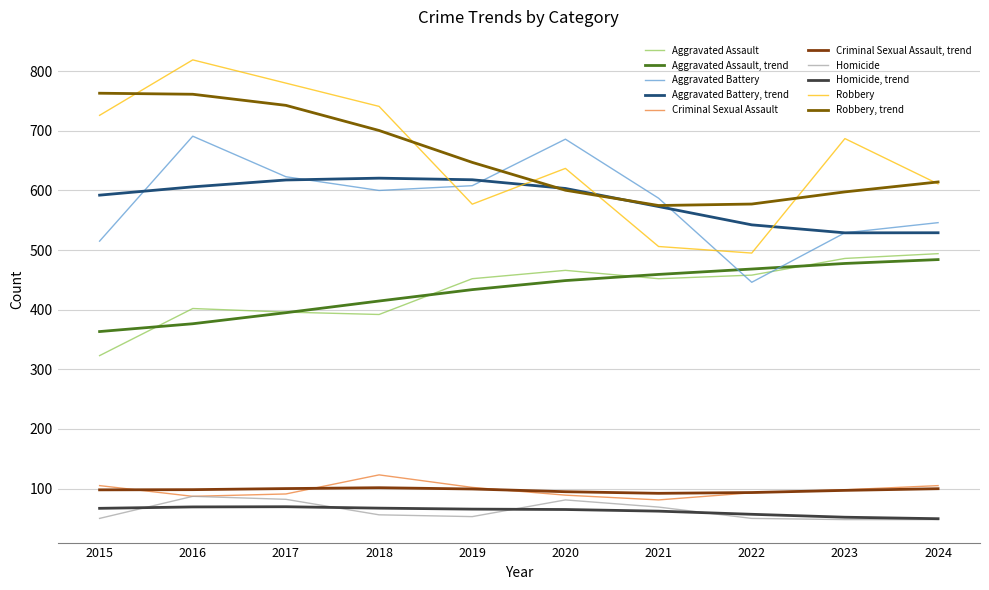

What is the lowest value of the Robbery series?

495.0